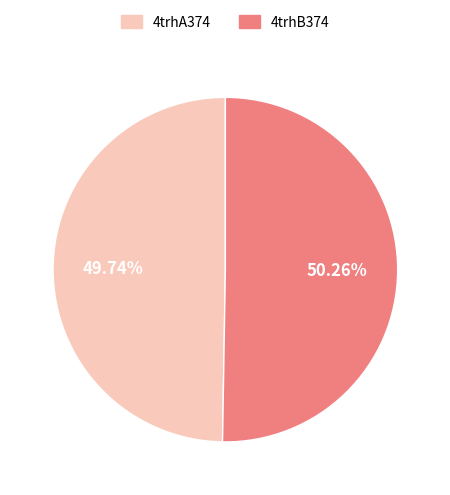

Which category accounts for the majority?

4trhB374